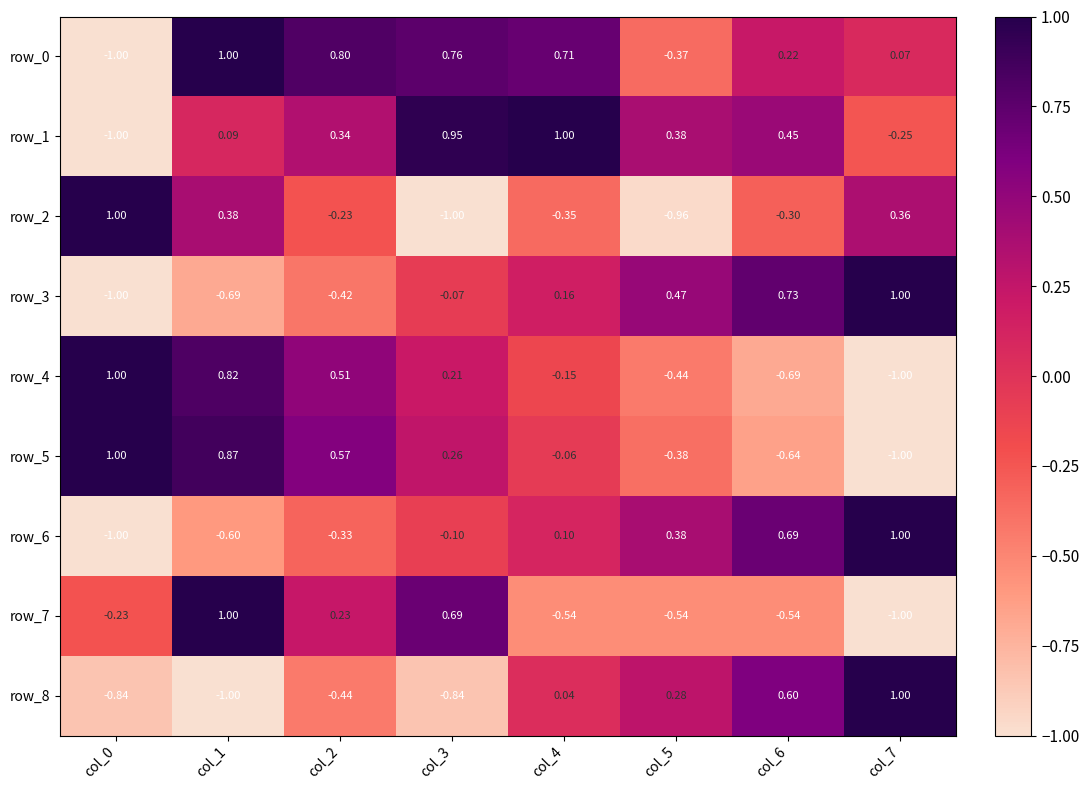

How many values in the row_2 series exceed 0?

3